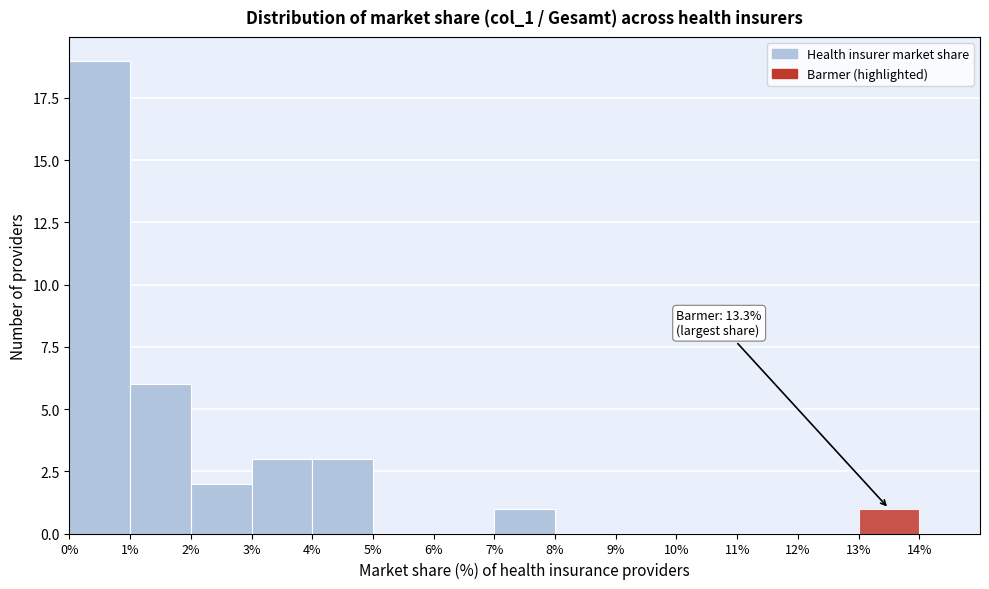

Over which range of the x-axis is the bar tallest?

0% to 1%